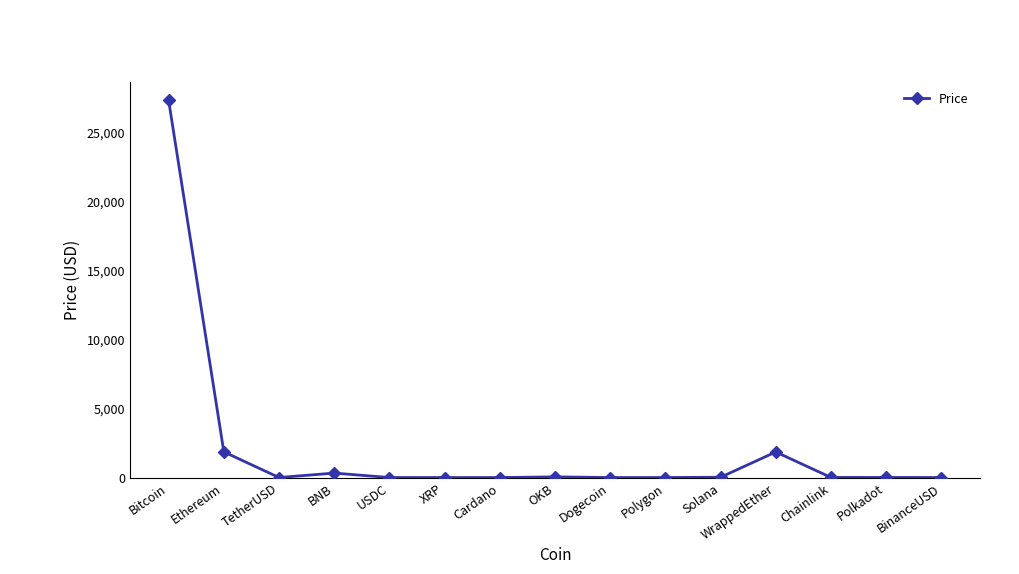

What is the approximate value at Chainlink?

7.2